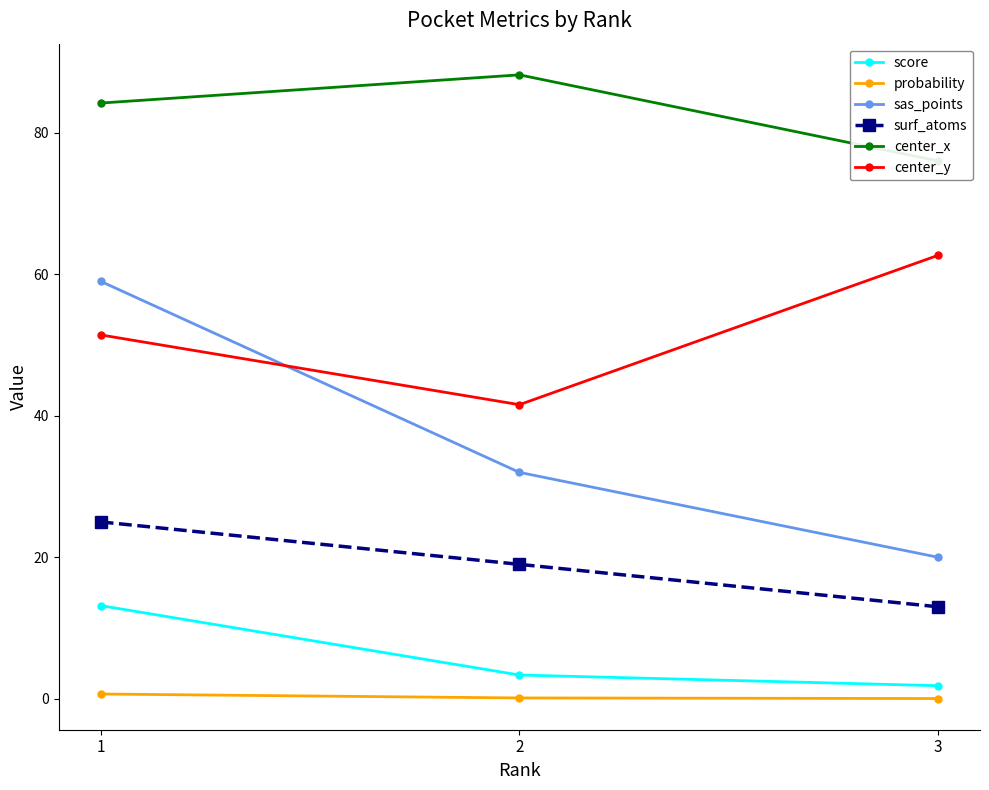

What is the value of the score point at the 1st from the left?

13.2